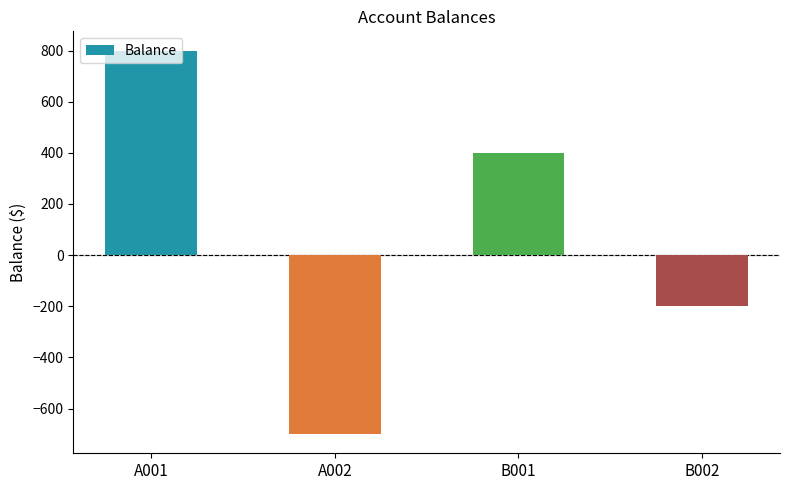

What is the difference between the maximum and minimum values?

1500